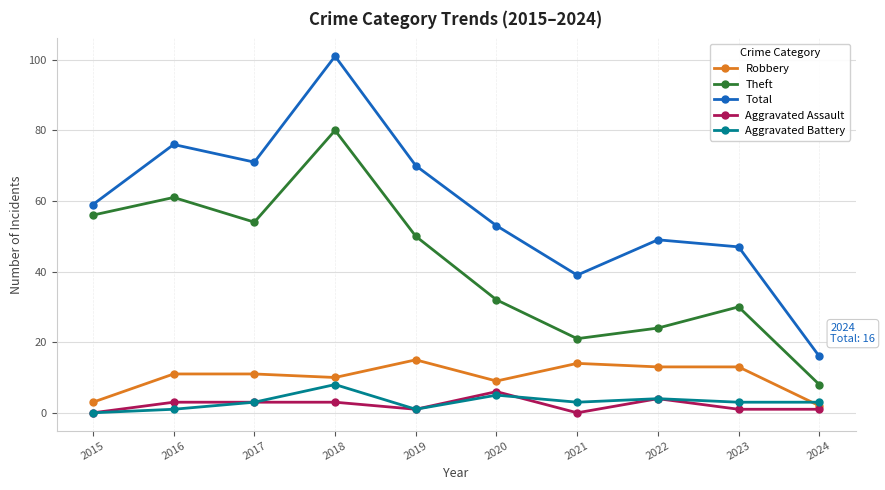

What is the greatest value displayed?

101